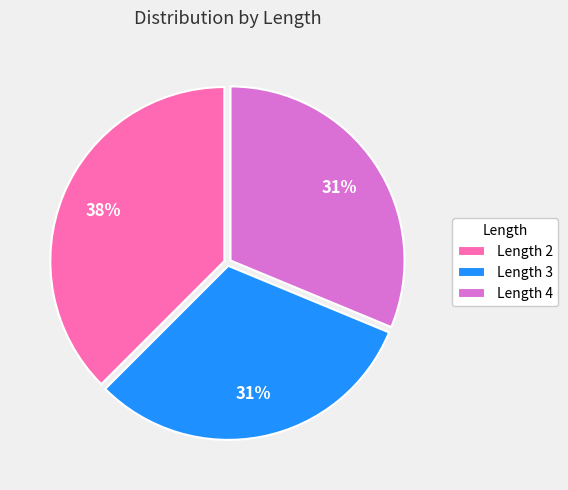

What percentage is the Length 4 slice, to the nearest percent?

31%